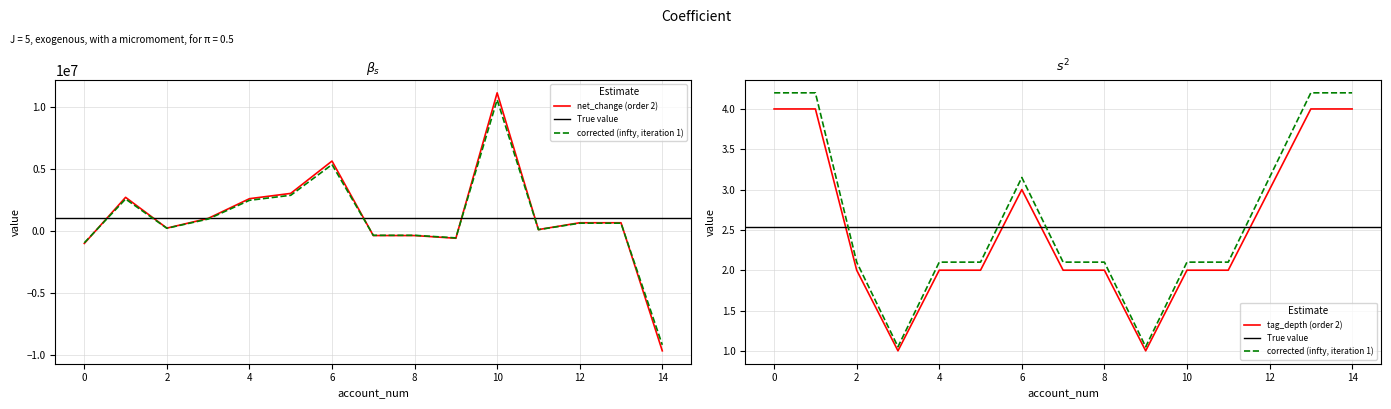

Is this an area chart (filled region under the line)?

No